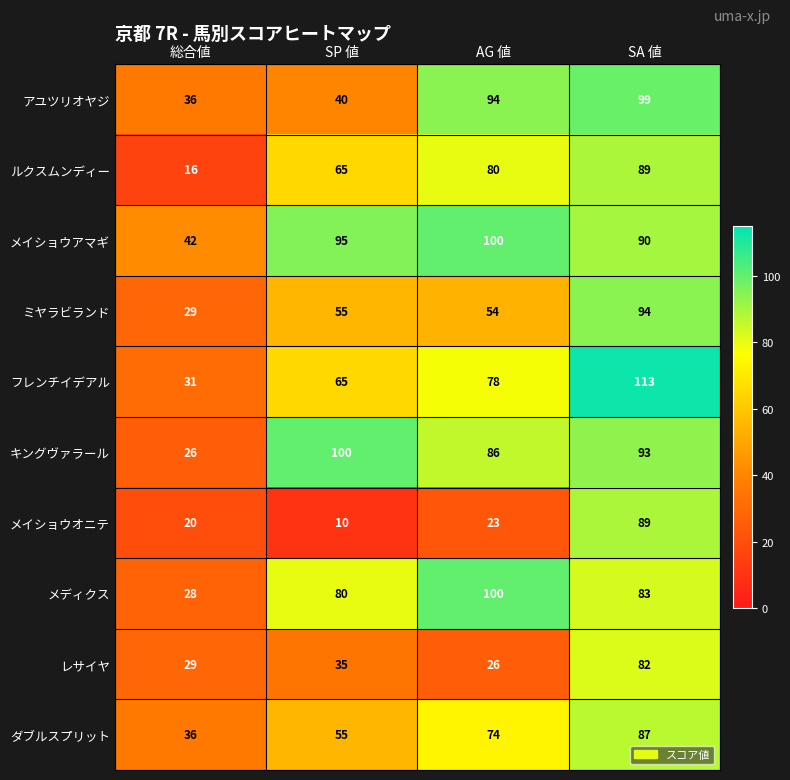

What is the sum of the ダブルスプリット values at SP 値 and AG 値?

129